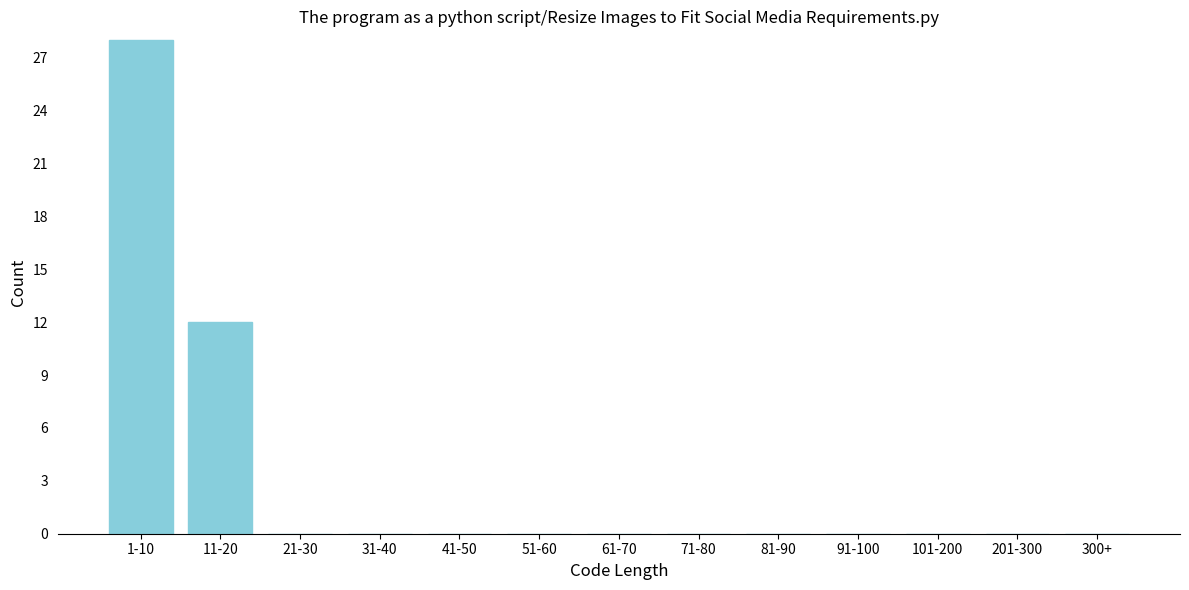

Reading left to right, transcribe all the data shown in this chart.

1-10=28	11-20=12	21-30=0	31-40=0	41-50=0	51-60=0	61-70=0	71-80=0	81-90=0	91-100=0	101-200=0	201-300=0	300+=0